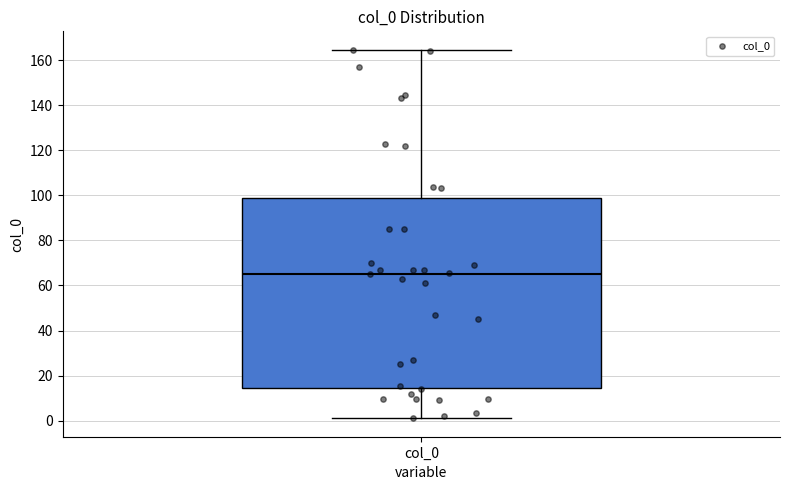

Where does the lower whisker of the box for col_0 end on the y-axis? The values are not printed on the chart, so give them approximately, as read against the axis.

2